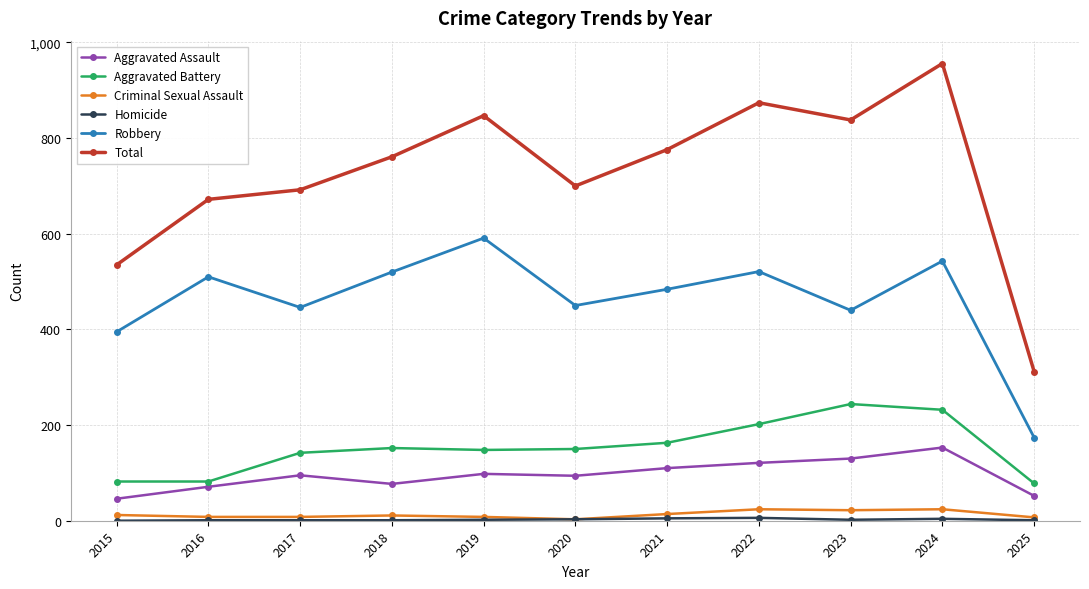

Which series changed the most between 2020 and 2024?

Total